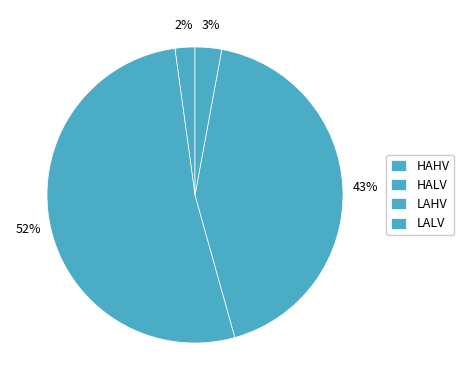

To the nearest percent, what is the difference between the LALV and HAHV slice percentages?

1%